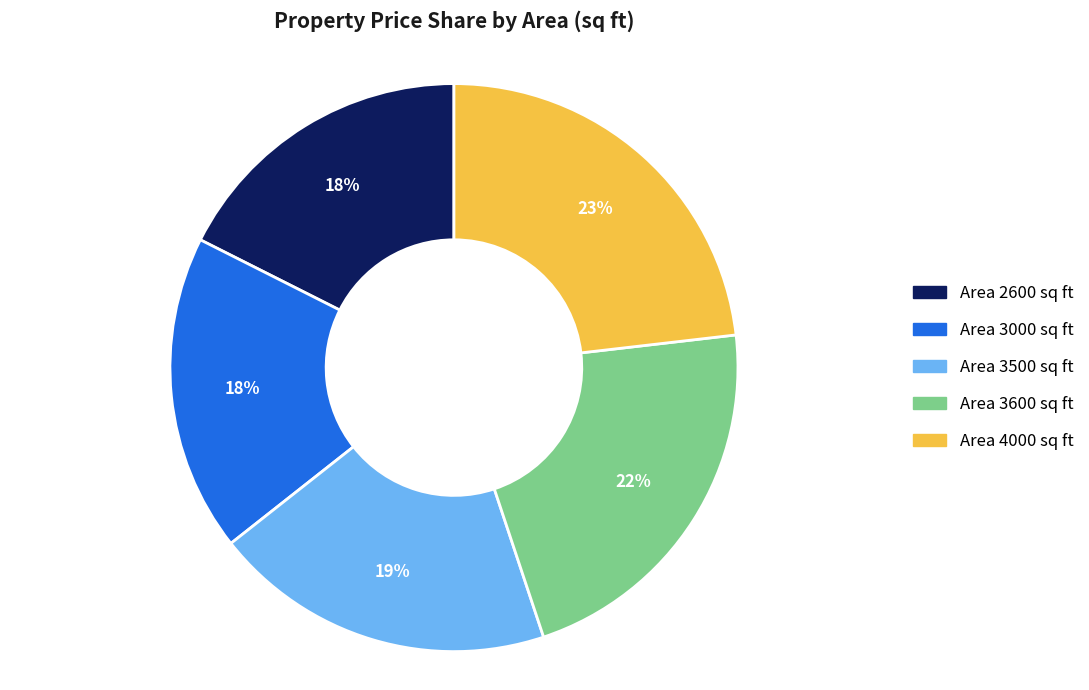

Does any single category account for the majority?

No